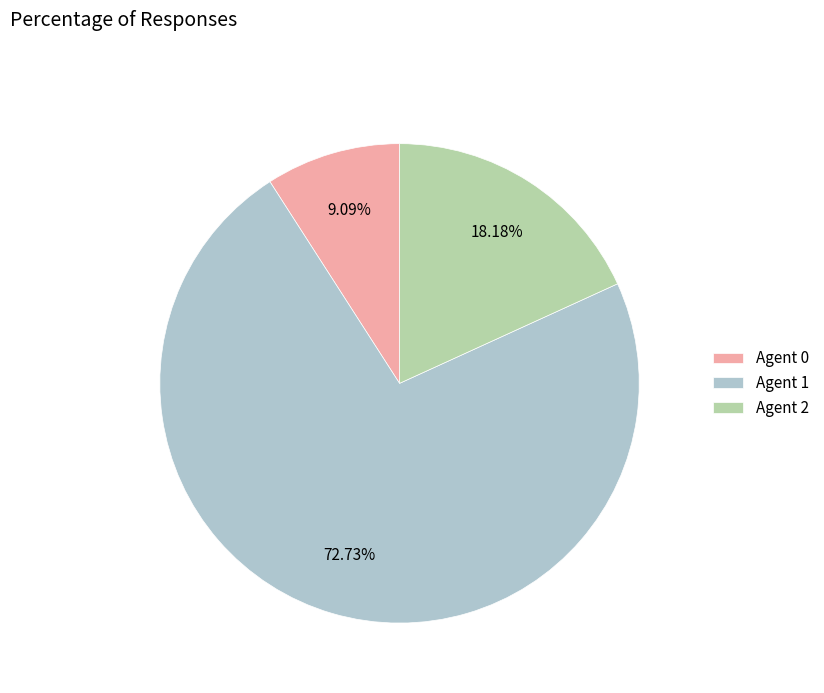

Which has a higher value, Agent 1 or Agent 2?

Agent 1